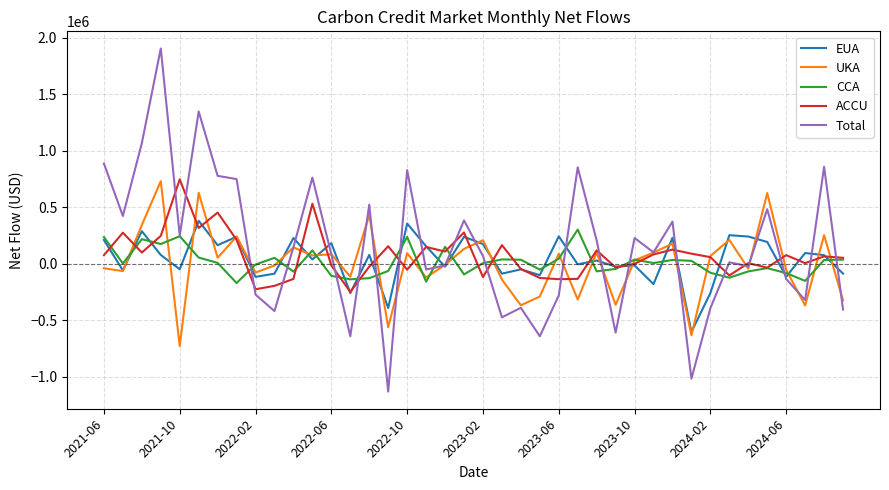

What is the smallest value displayed?

-1133393.7